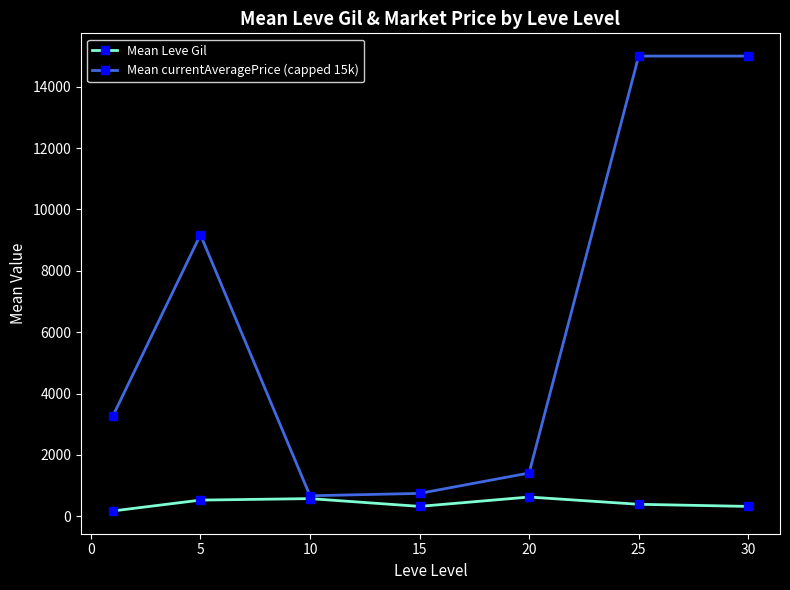

What is the maximum value shown in the chart?

15000.0